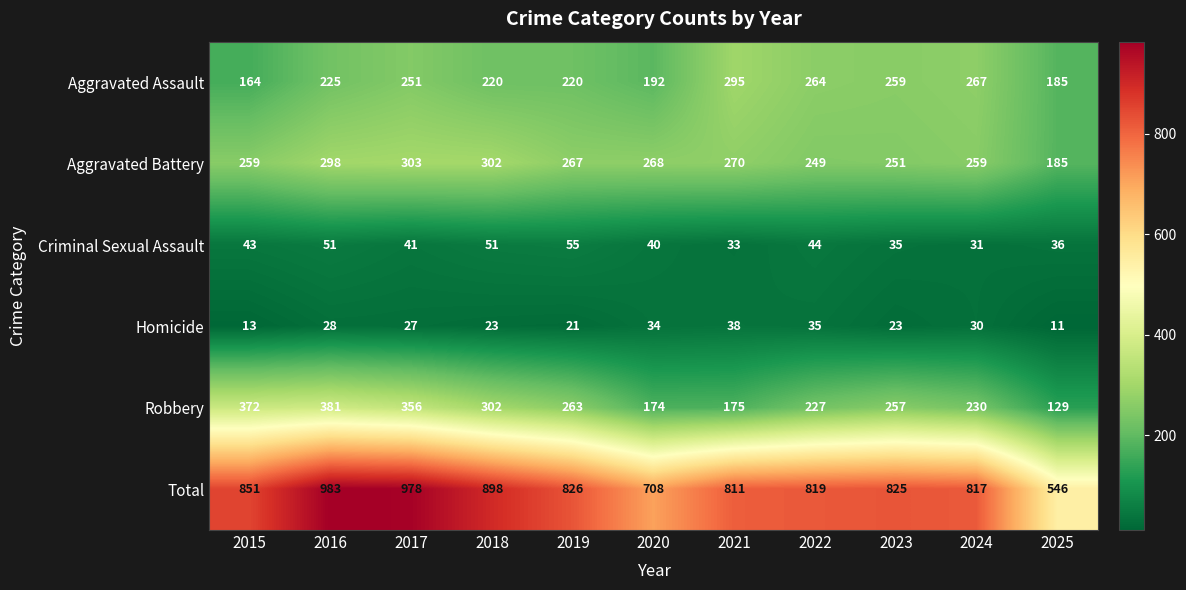

What is the highest value of the Robbery series?

381